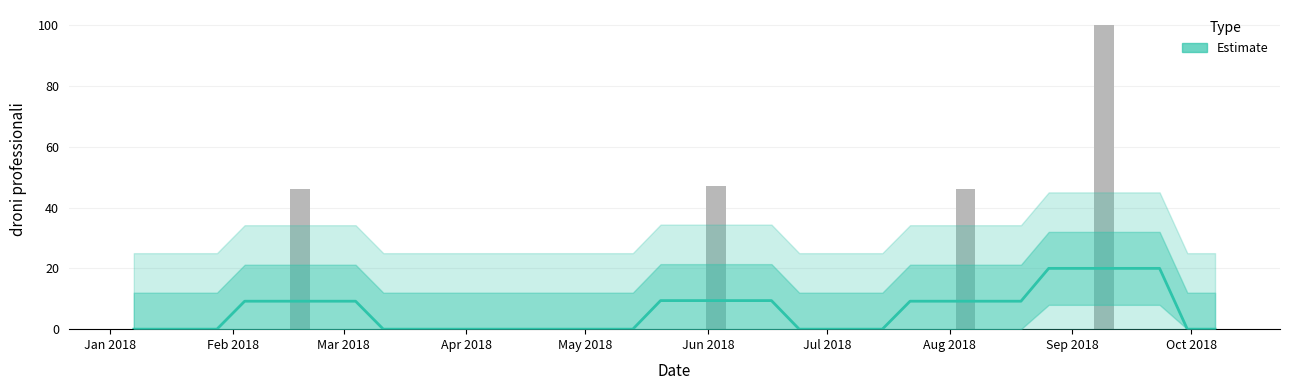

What is the average value?

6.0